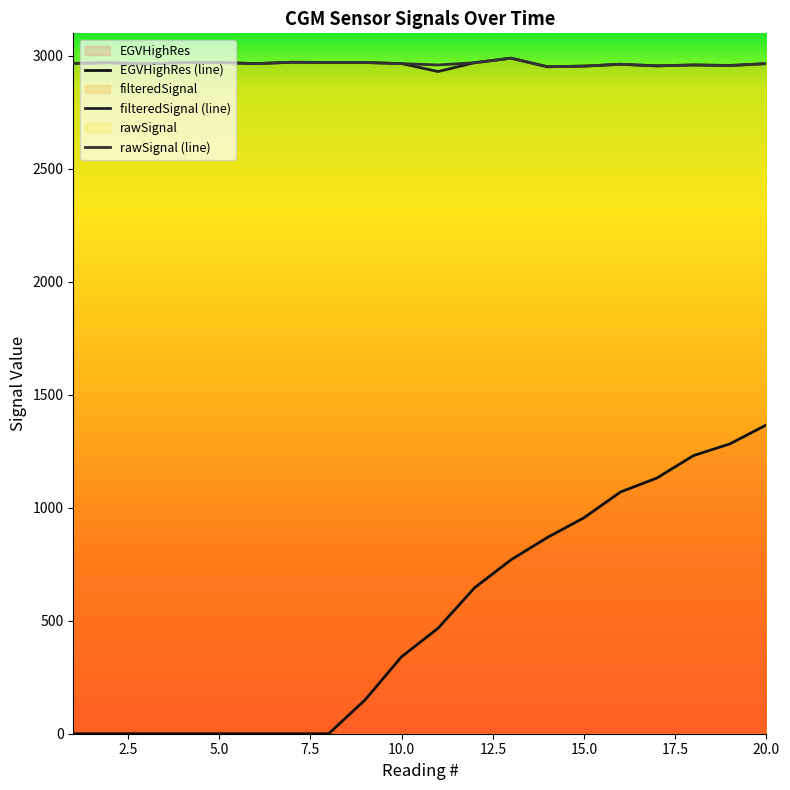

Rank the series by their maximum value, from lowest to highest.

EGVHighRes, filteredSignal, rawSignal